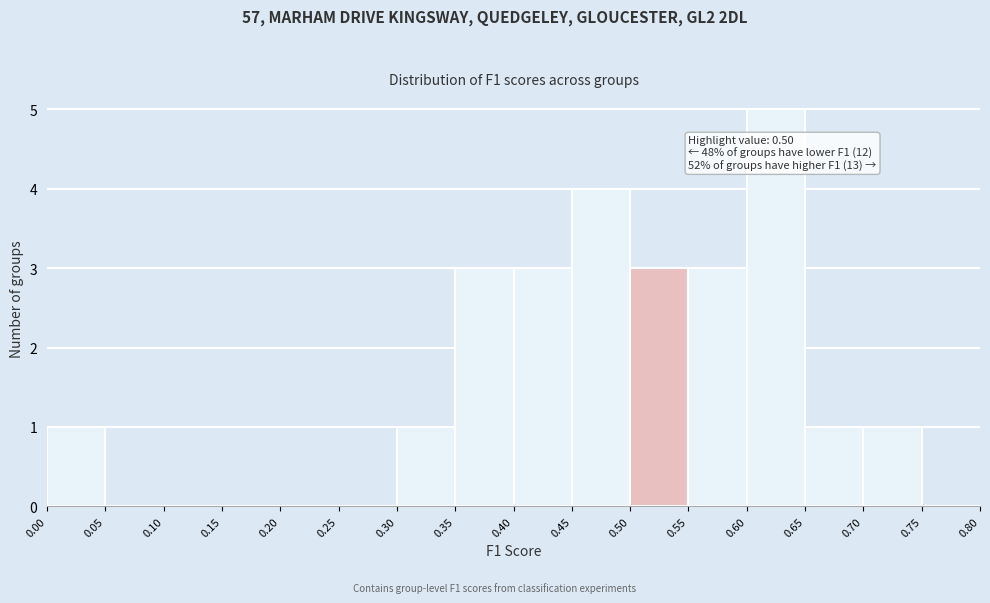

Over which range of the x-axis is the bar tallest?

0.60 to 0.65